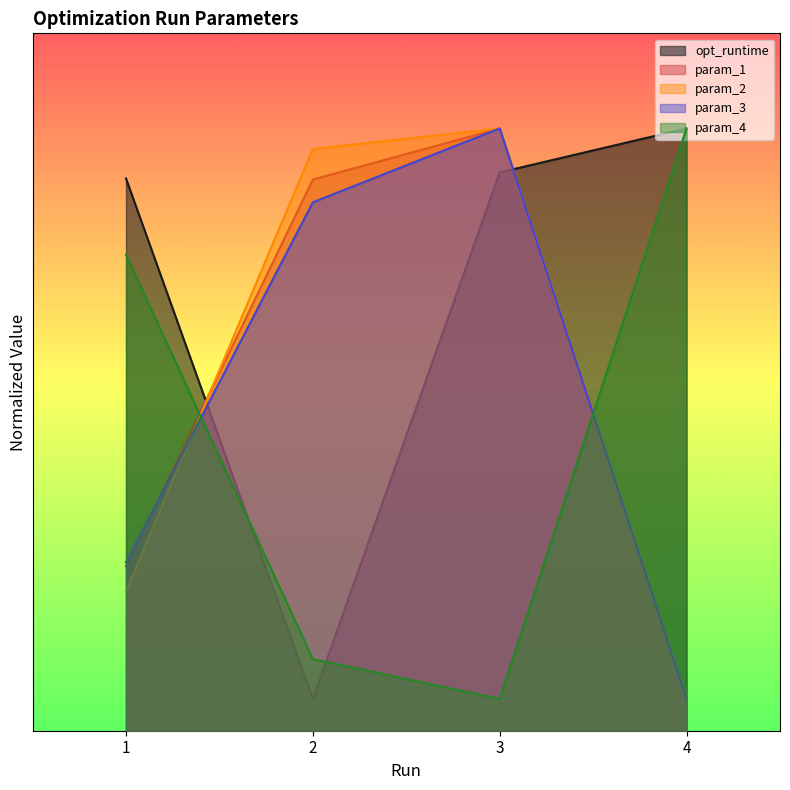

Is the value of param_2 at 1 greater than the value of param_4 at 1?

No